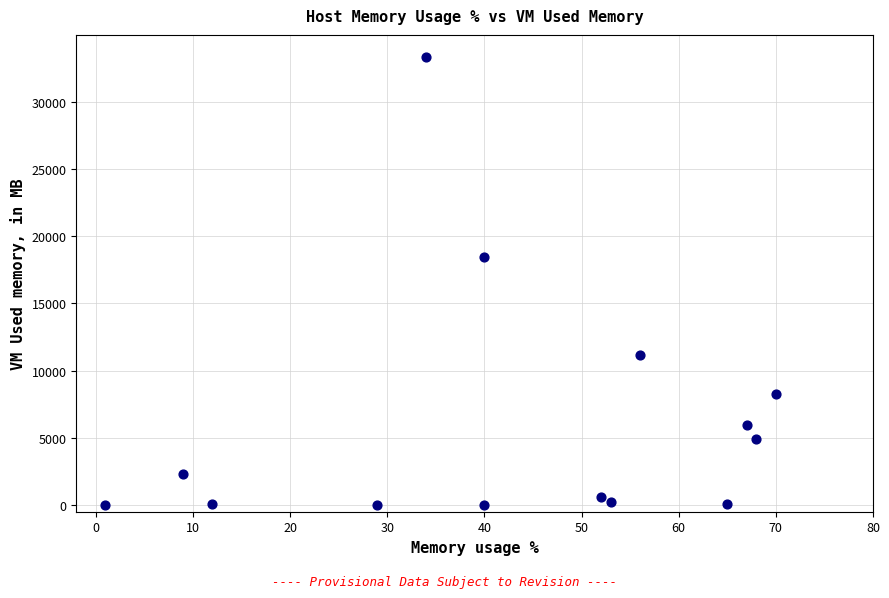

What is the range of X values (max minus min)?

69